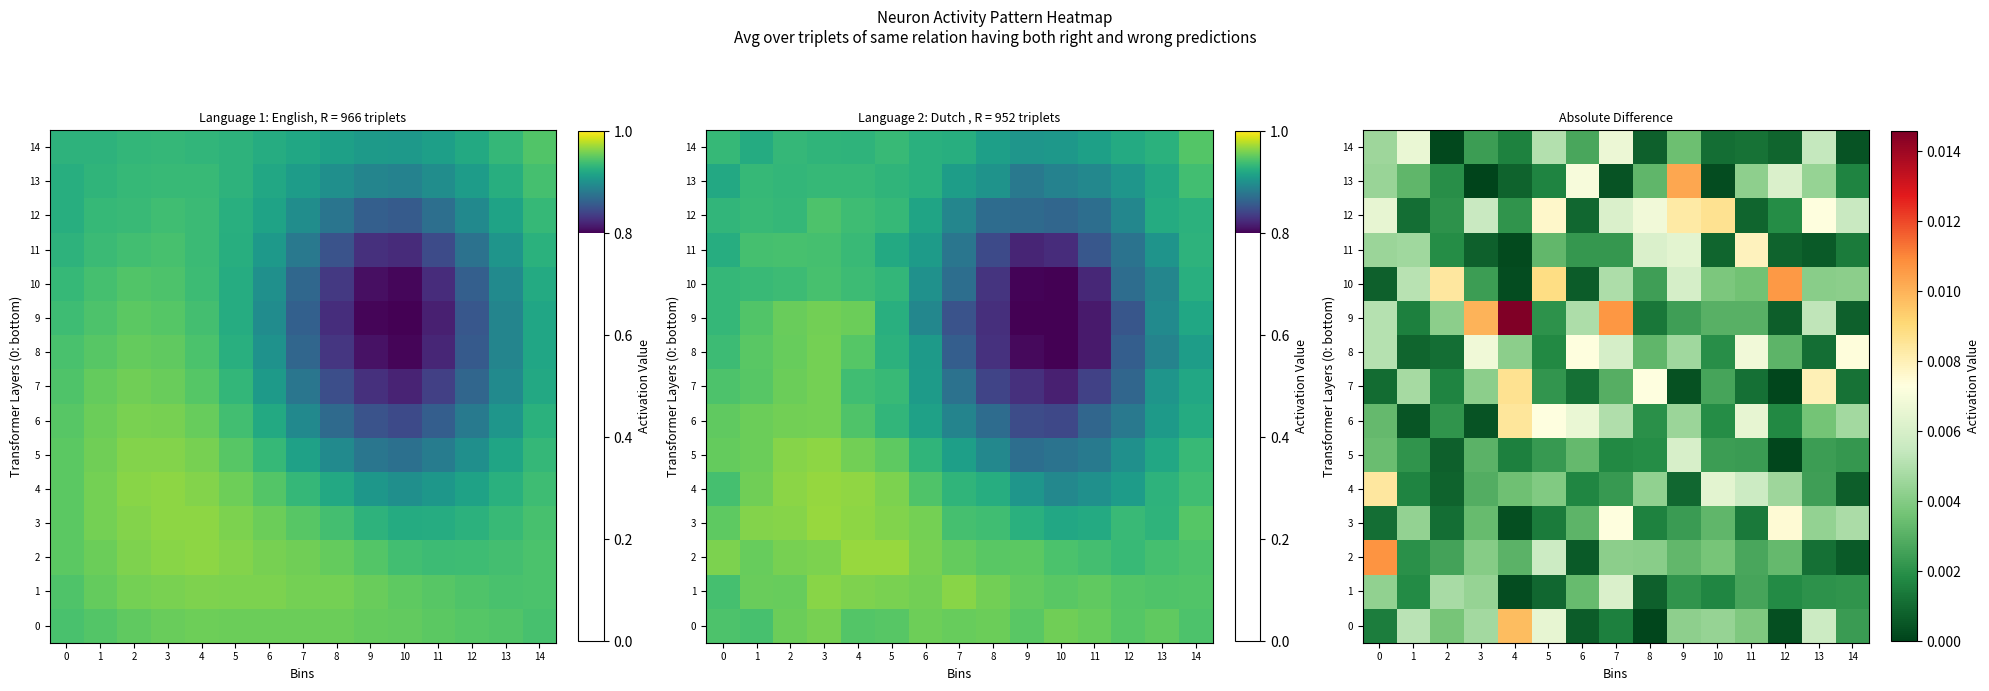

True or false: 6 has a value of 0.0 at 0.

True